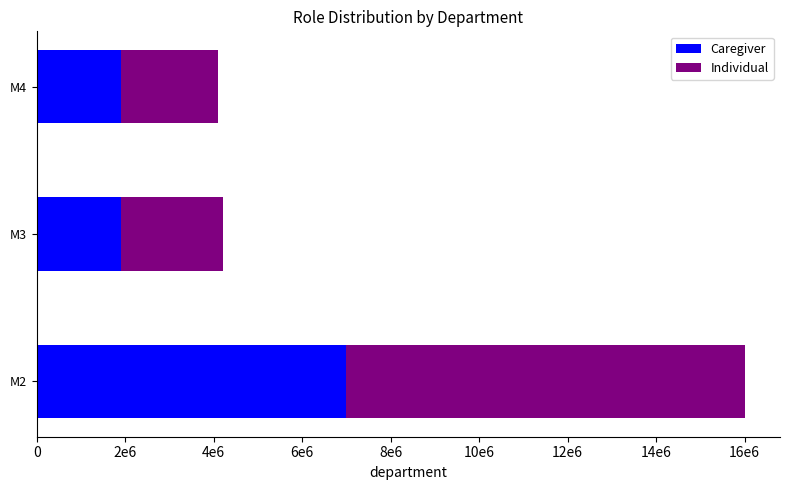

What are all the series names shown in the legend?

Caregiver, Individual